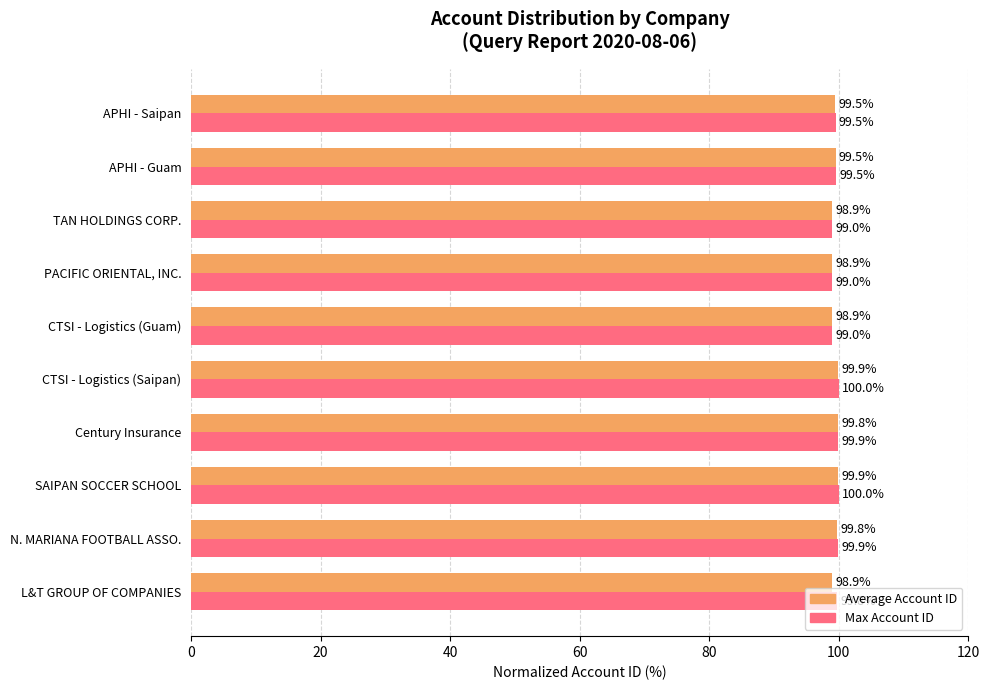

What is the total value across all series at CTSI - Logistics (Guam)?

197.9